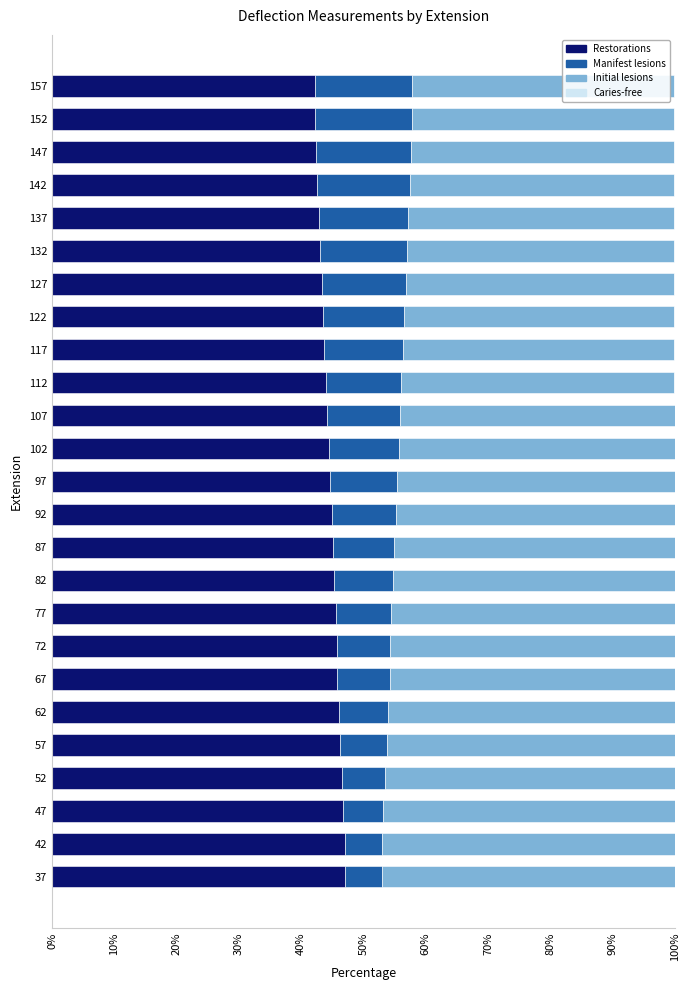

How many data points does each series have?

25